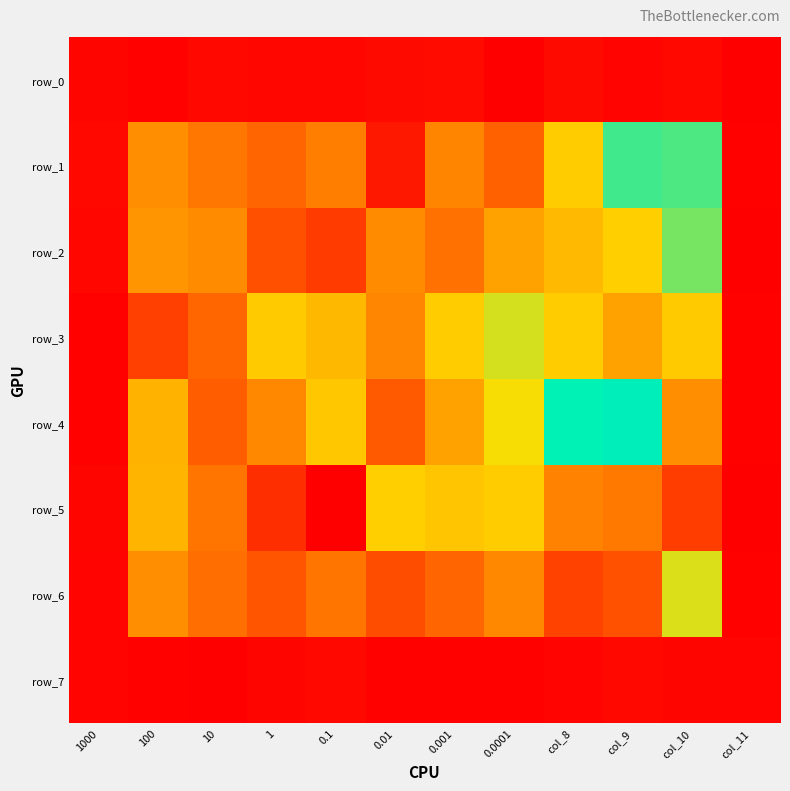

The value of row_2 at 0.01 is 0.1. True or false?

False